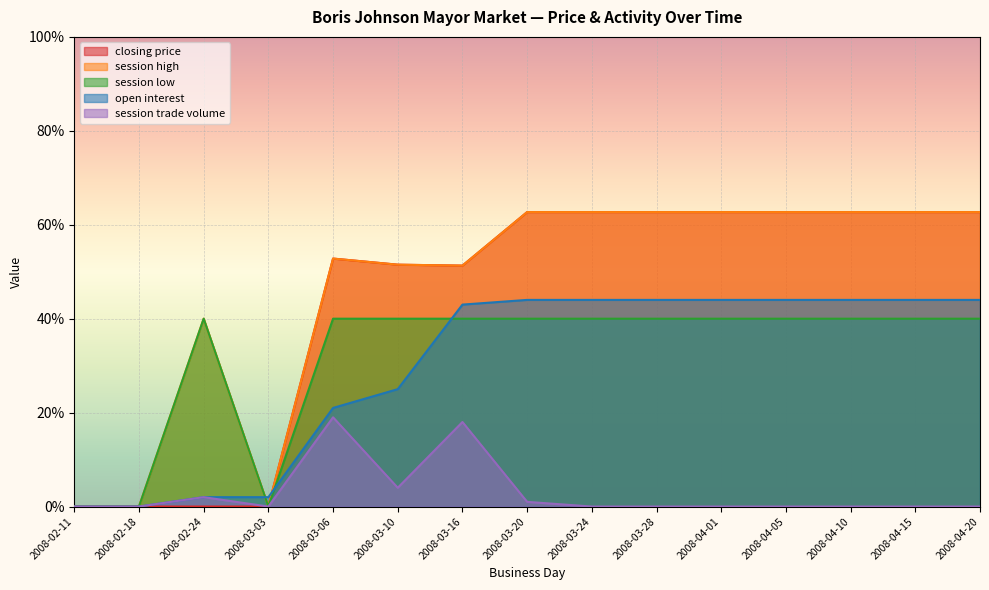

At how many categories does at least one series exceed 62?

8